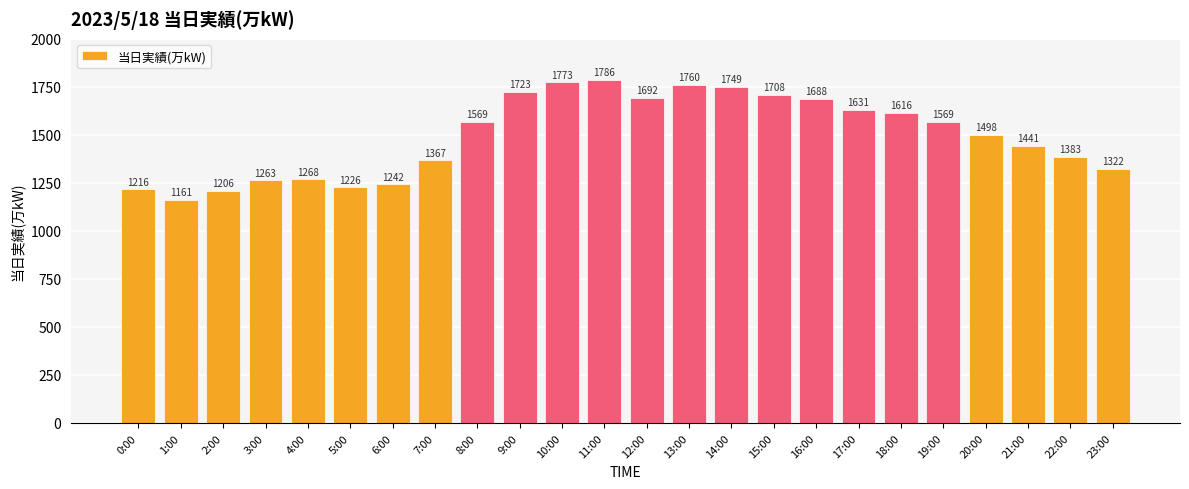

What is the average value?

1494